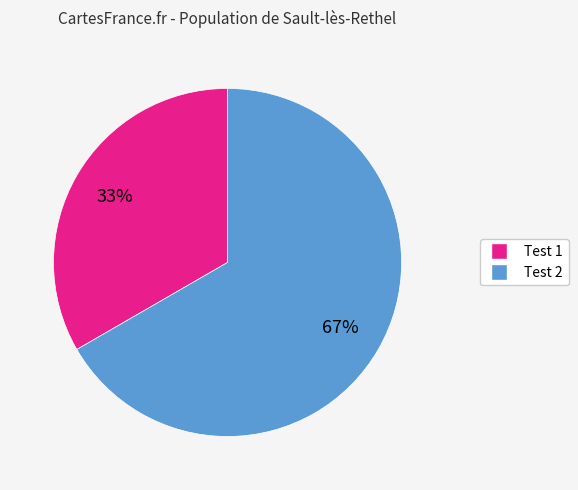

Is there any slice that represents more than half of the pie?

Yes